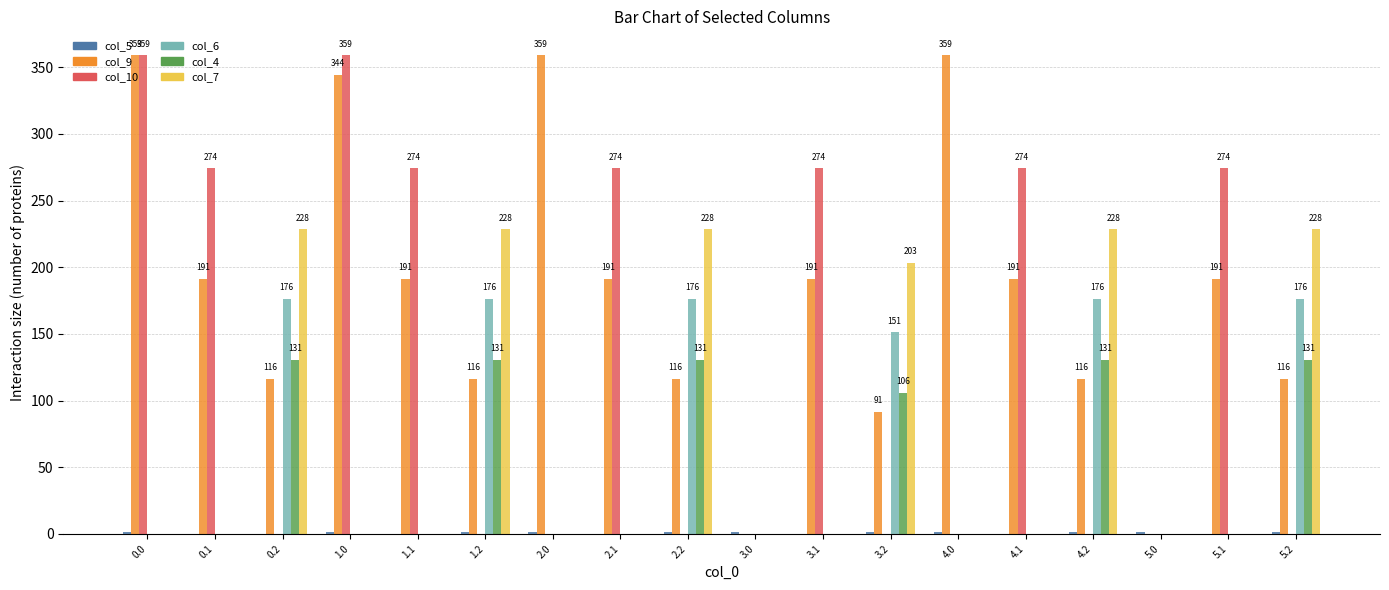

Which series has the largest total across all categories?

col_9